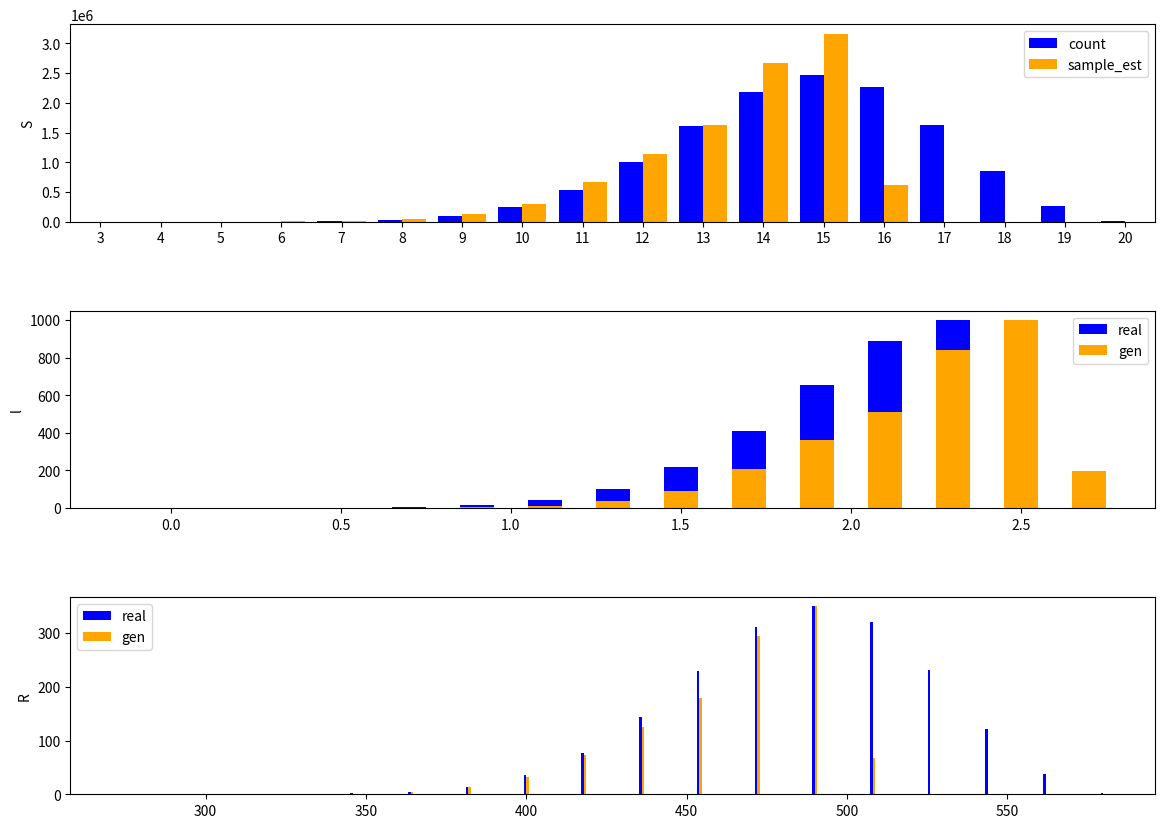

Which label corresponds to the largest value in the chart?

15